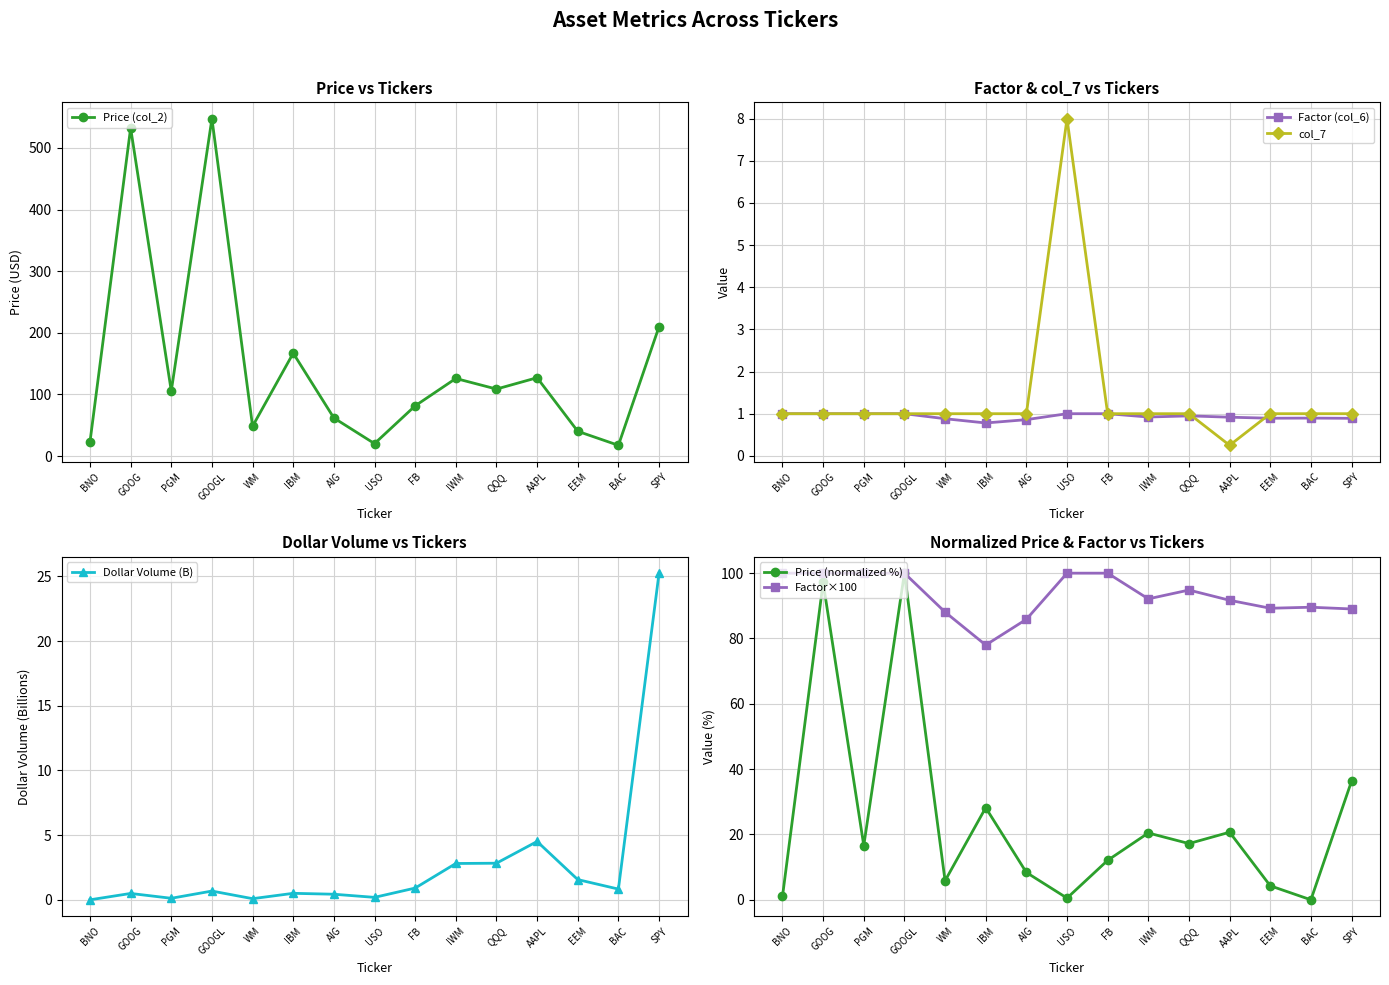

What are all the series names shown in the legend?

Price (col_2), Factor (col_6), col_7, Dollar Volume (B), Price (normalized %), Factor×100